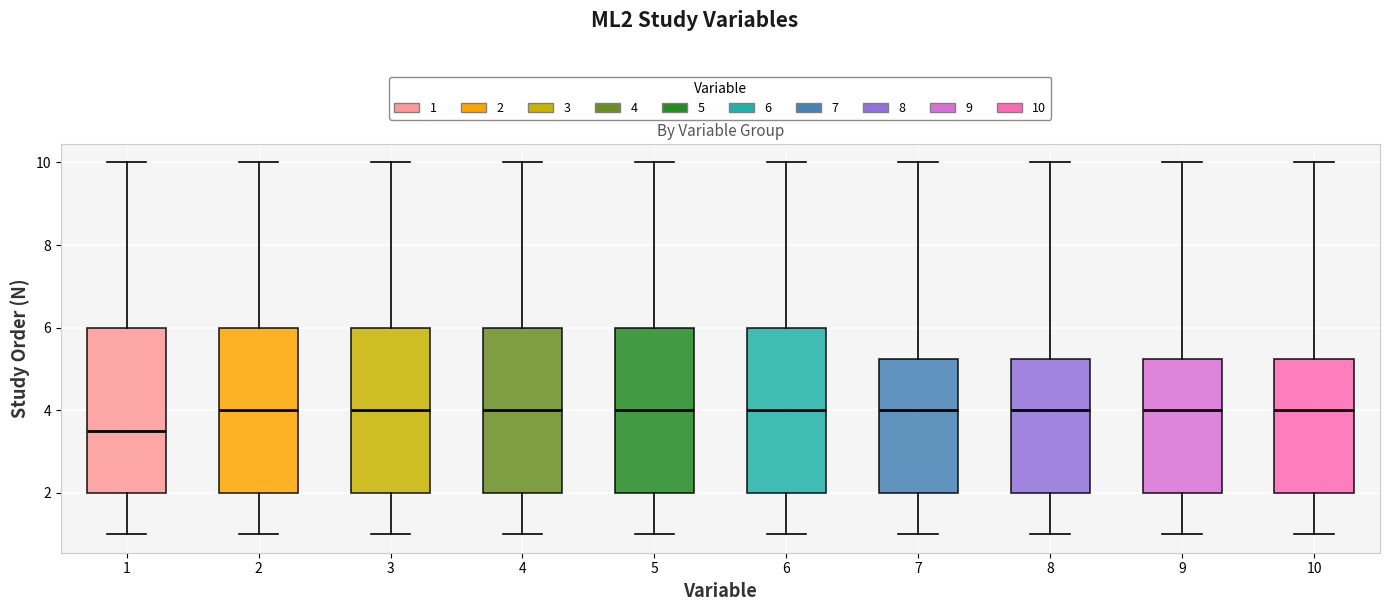

Reading left to right, read every box against the y-axis: the position of its median line, the range the box covers, and the ends of its whiskers. The values are not printed on the chart, so give them approximately, as read against the axis.

1: median 3.6, box 2.0 to 6.0, whiskers 1.0 to 10.0
2: median 4.0, box 2.0 to 6.0, whiskers 1.0 to 10.0
3: median 4.0, box 2.0 to 6.0, whiskers 1.0 to 10.0
4: median 4.0, box 2.0 to 6.0, whiskers 1.0 to 10.0
5: median 4.0, box 2.0 to 6.0, whiskers 1.0 to 10.0
6: median 4.0, box 2.0 to 6.0, whiskers 1.0 to 10.0
7: median 4.0, box 2.0 to 5.2, whiskers 1.0 to 10.0
8: median 4.0, box 2.0 to 5.2, whiskers 1.0 to 10.0
9: median 4.0, box 2.0 to 5.2, whiskers 1.0 to 10.0
10: median 4.0, box 2.0 to 5.2, whiskers 1.0 to 10.0